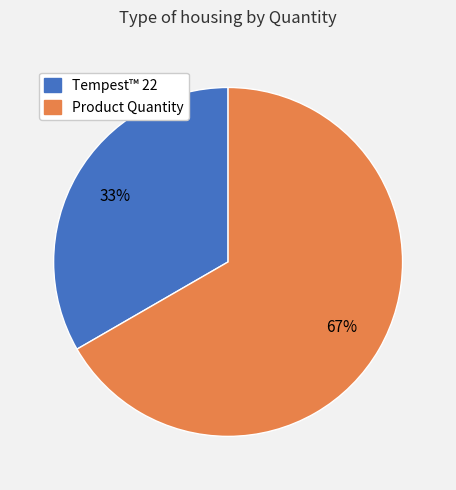

Which slice is the largest?

Product Quantity